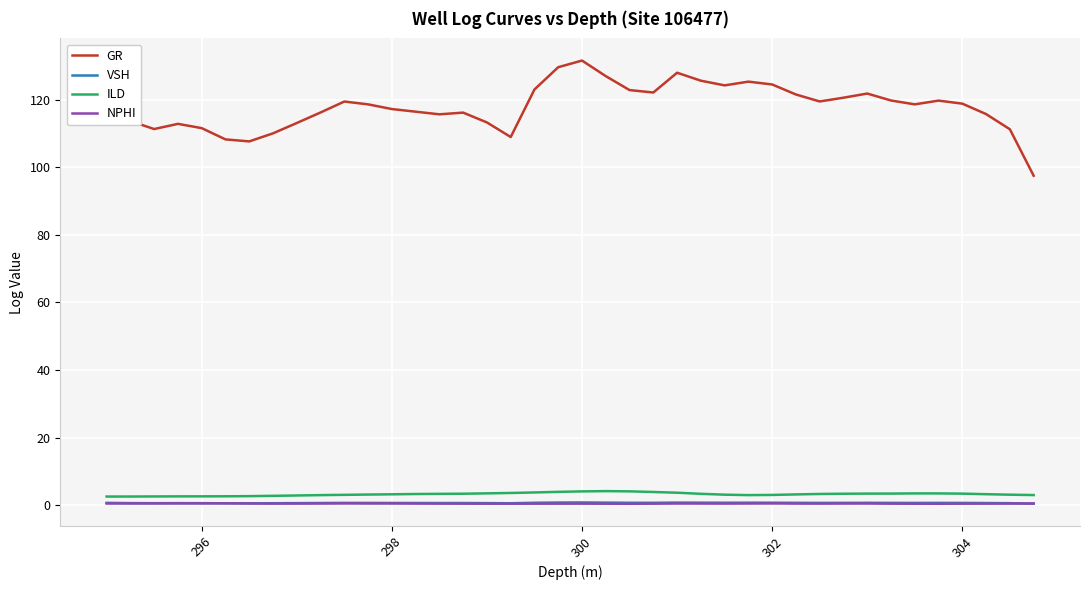

Which series has the widest spread of values?

GR